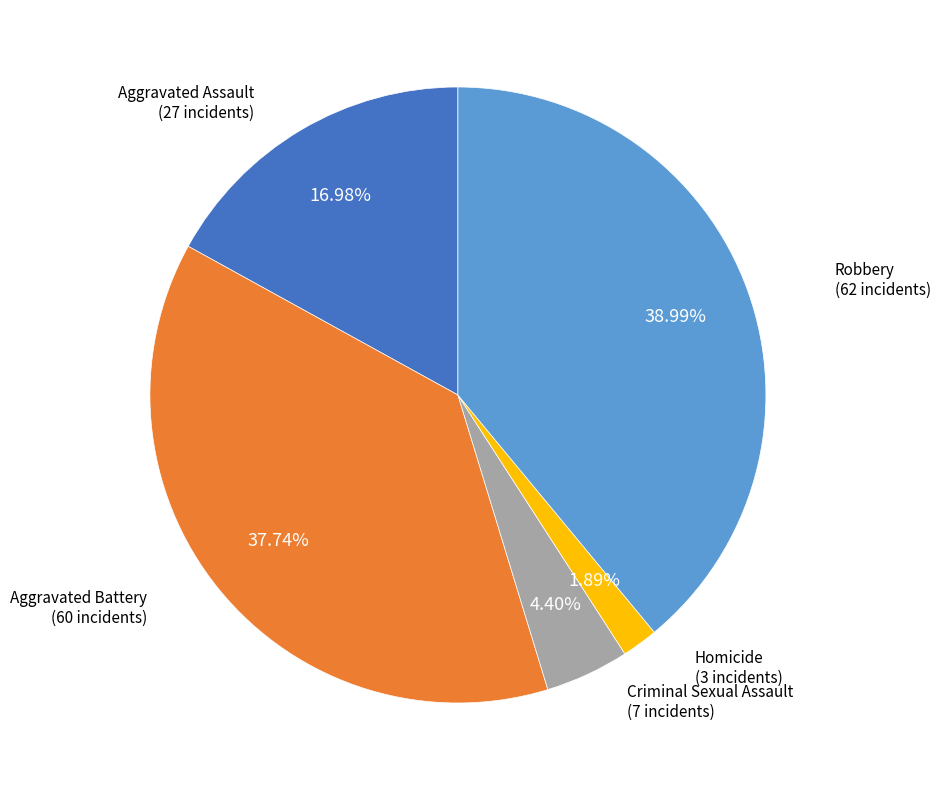

Count the number of slices in the pie.

5